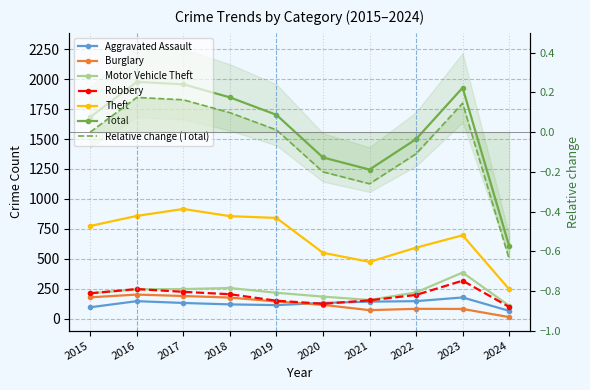

How many data points does each series have?

10